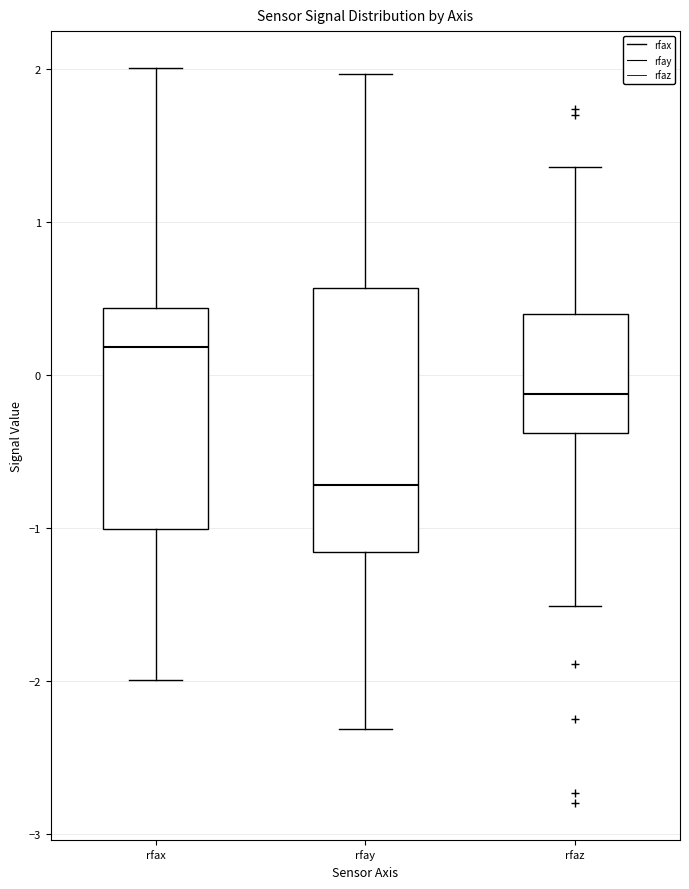

Reading left to right, read every box against the y-axis: the position of its median line, the range the box covers, and the ends of its whiskers. The values are not printed on the chart, so give them approximately, as read against the axis.

rfax: median 0.2, box -1.0 to 0.4, whiskers -2.0 to 2.0
rfay: median -0.7, box -1.2 to 0.6, whiskers -2.3 to 2.0
rfaz: median -0.1, box -0.4 to 0.4, whiskers -1.5 to 1.4